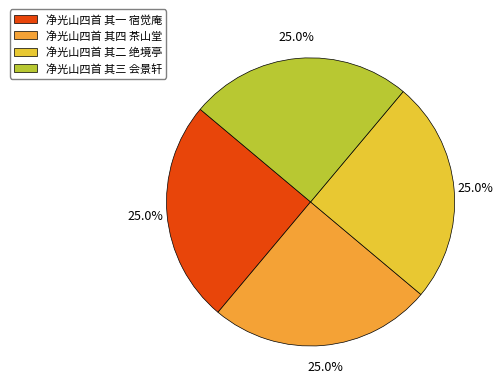

To the nearest percent, what percentage of the pie is 净光山四首 其一 宿觉庵?

25%